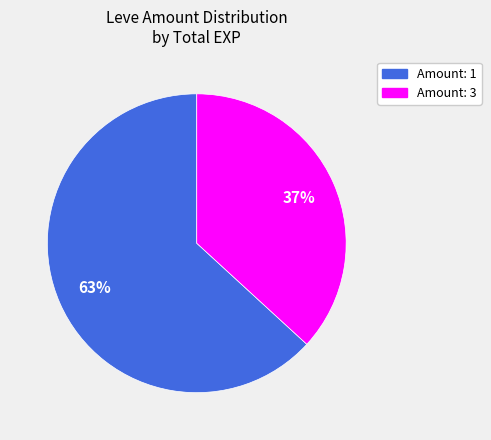

To the nearest percent, what is the average slice percentage?

50%